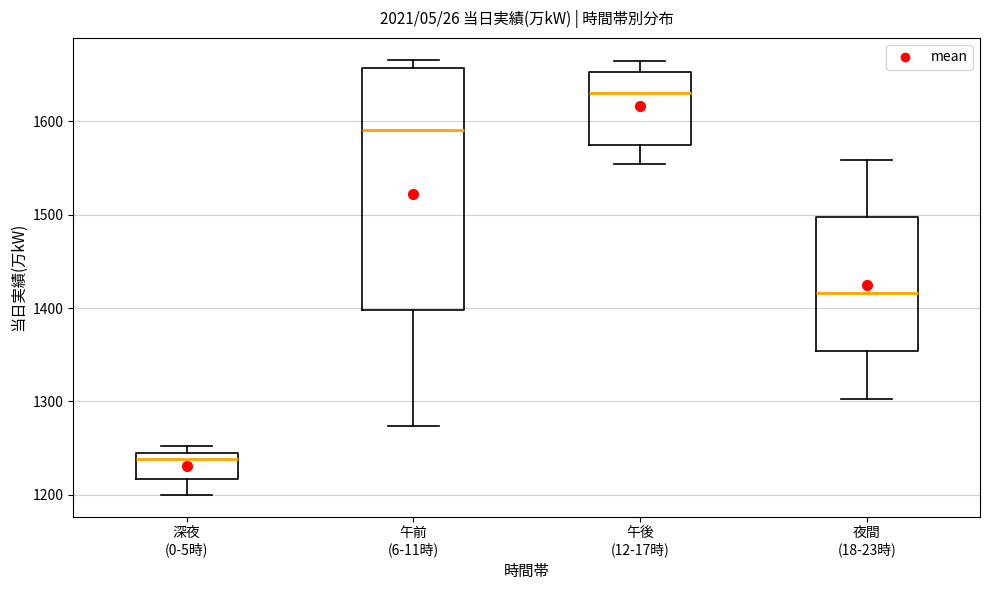

Where is the upper edge of the box for 午後 (12-17時) on the y-axis? The values are not printed on the chart, so give them approximately, as read against the axis.

1650